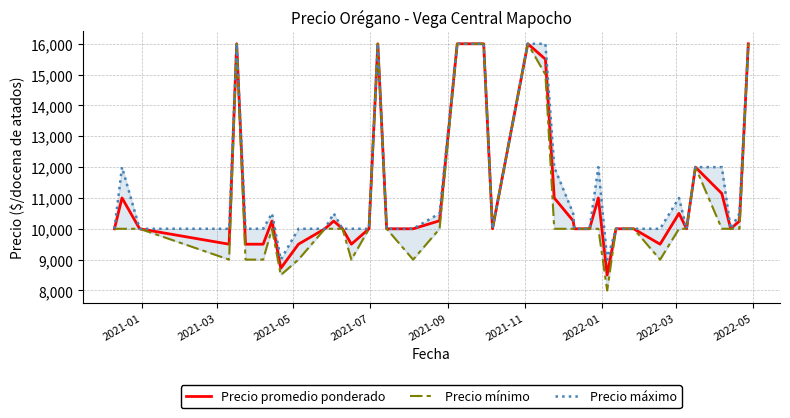

True or false: Precio mínimo and Precio máximo intersect in this chart.

False